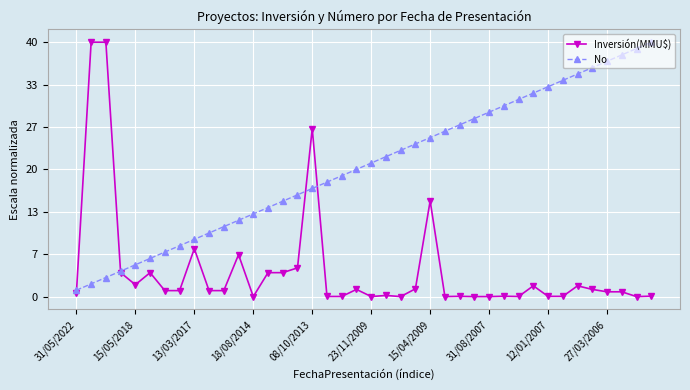

Which series has the largest total across all categories?

No